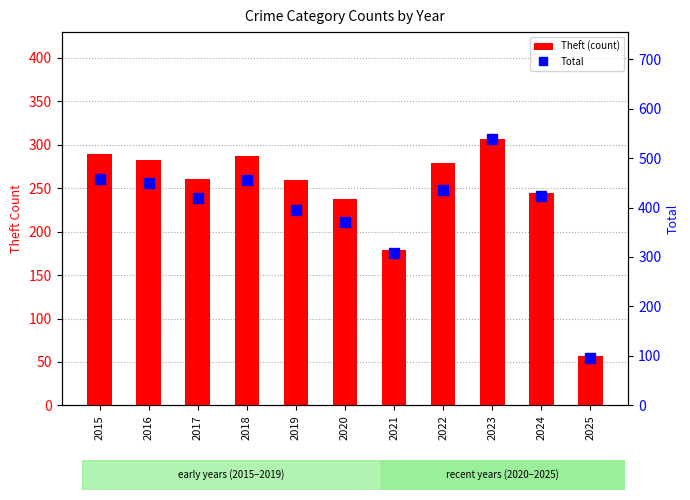

Reading right to left, extract all data points from this chart.

Theft (count): 57	245	307	279	179	238	259	287	261	283	290
Total: 95	423	539	436	308	370	394	455	419	449	458